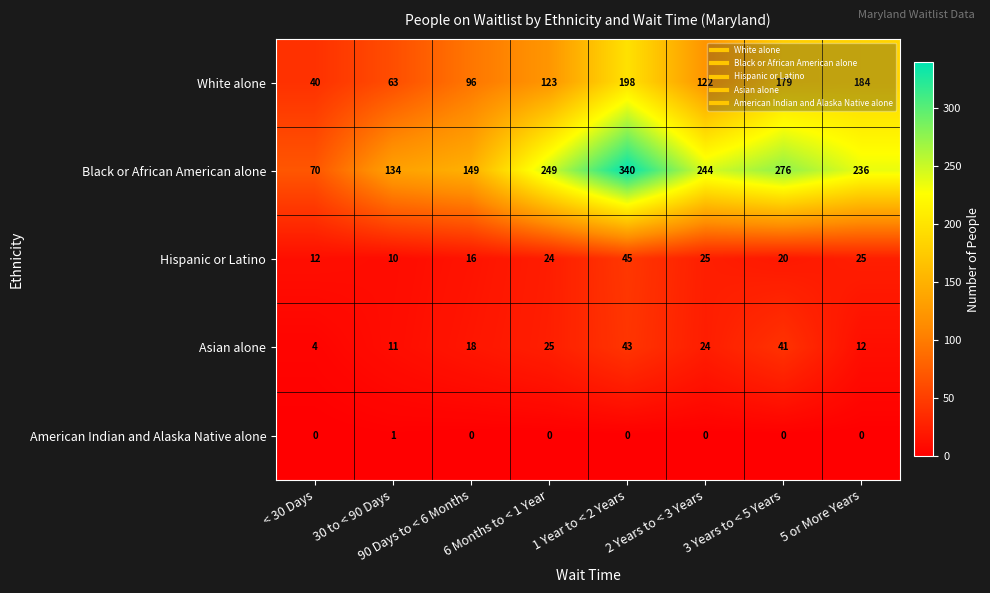

Rank the series at < 30 Days from highest to lowest value.

Black or African American alone, White alone, Hispanic or Latino, Asian alone, American Indian and Alaska Native alone